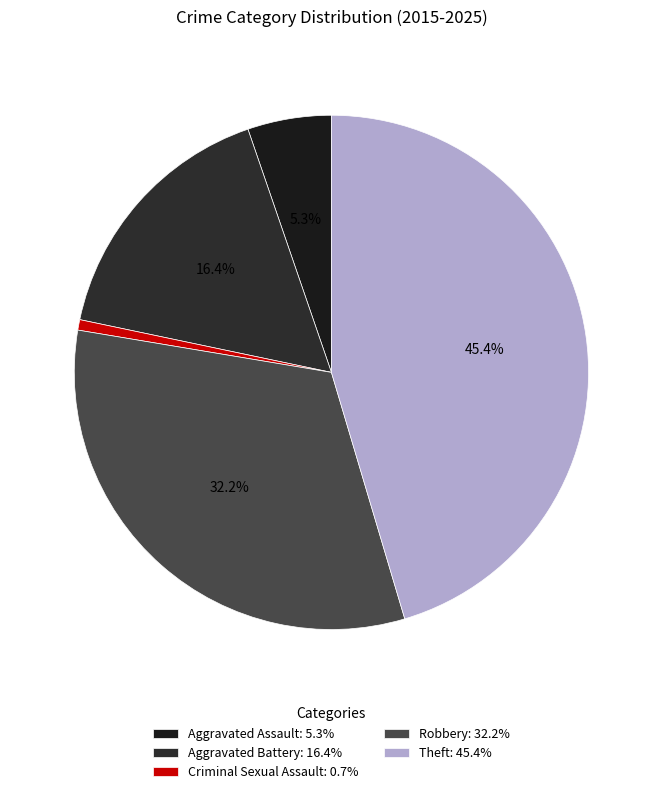

Count the number of slices in the pie.

5